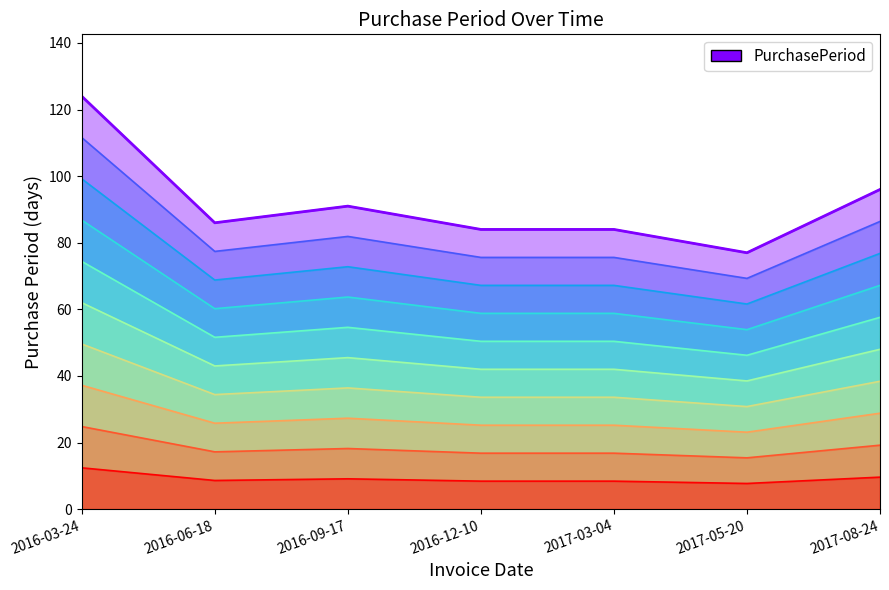

What is the label of the 4th point from the right?

2016-12-10